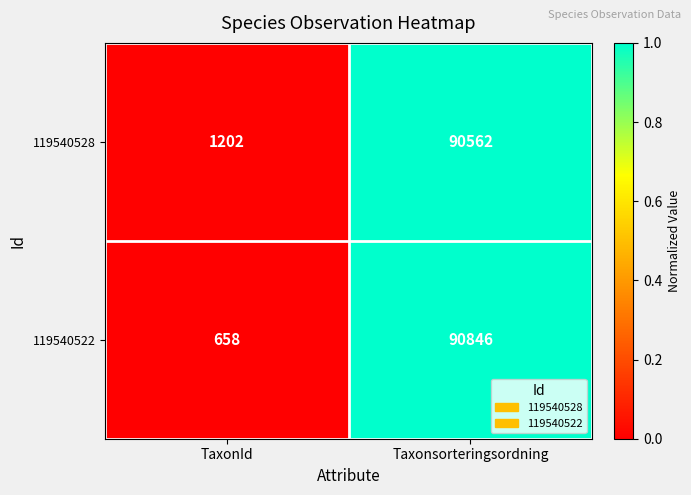

Rank the series by their average value, from highest to lowest.

119540528, 119540522